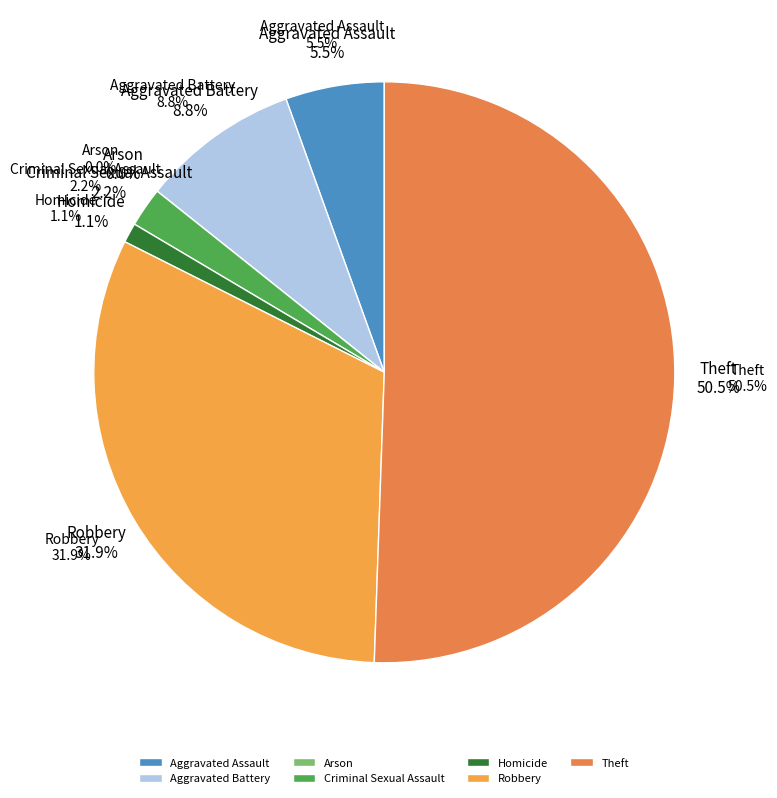

Which has a higher value, Aggravated Assault or Homicide?

Aggravated Assault